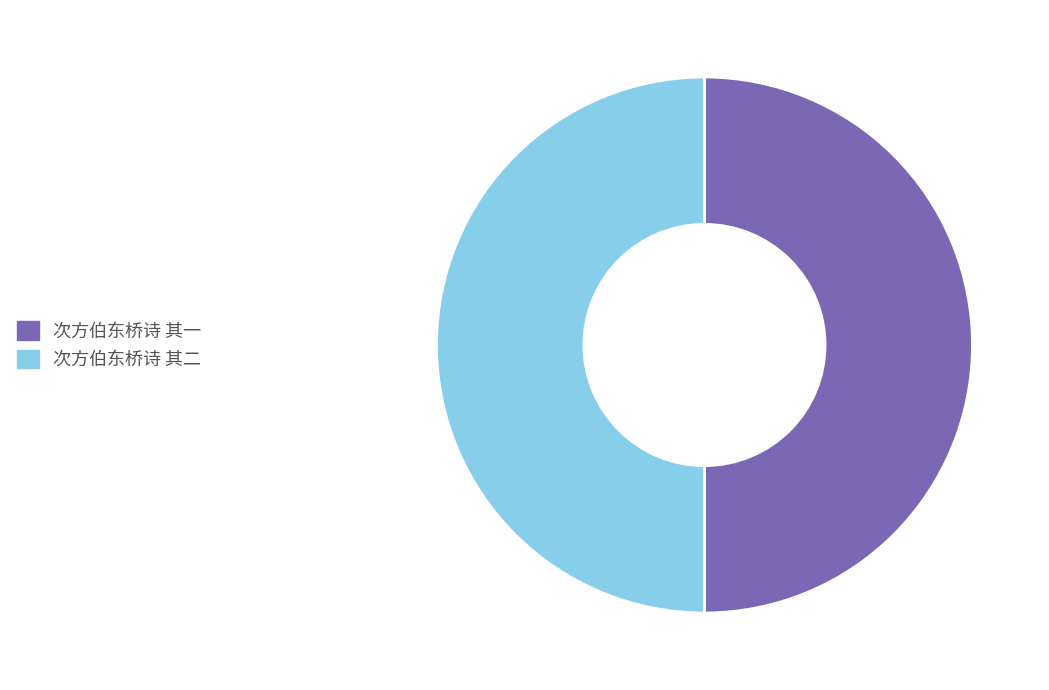

How many slices are in this pie chart?

2